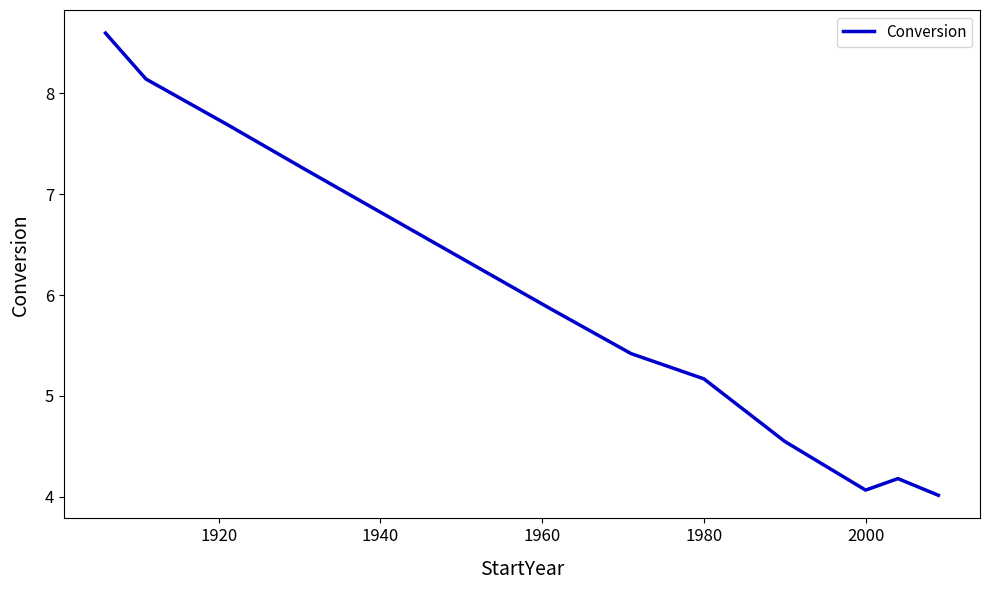

What is the difference between the maximum and minimum values?

4.6